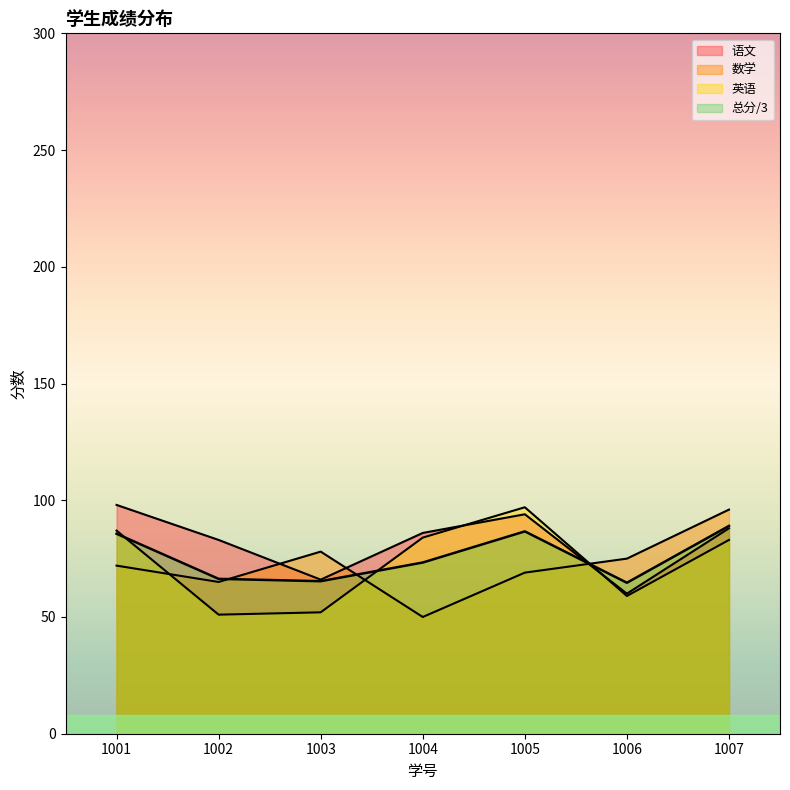

At which label does 语文 reach its minimum?

1006